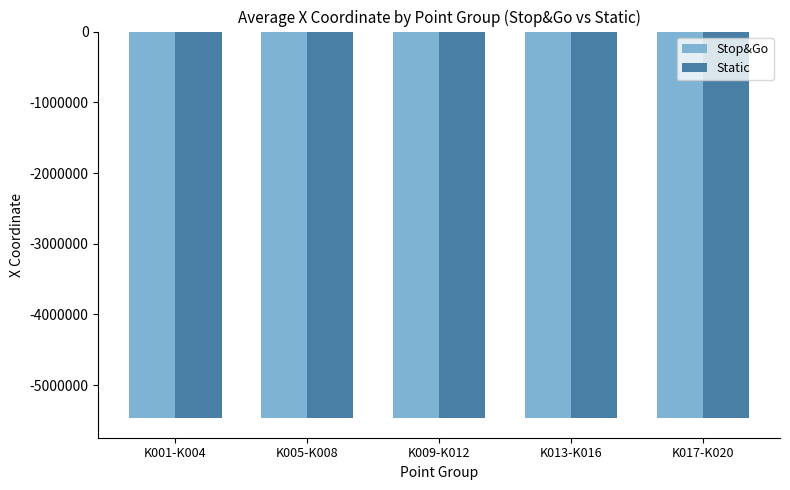

What is the difference between the Stop&Go values at K017-K020 and K013-K016?

28.8